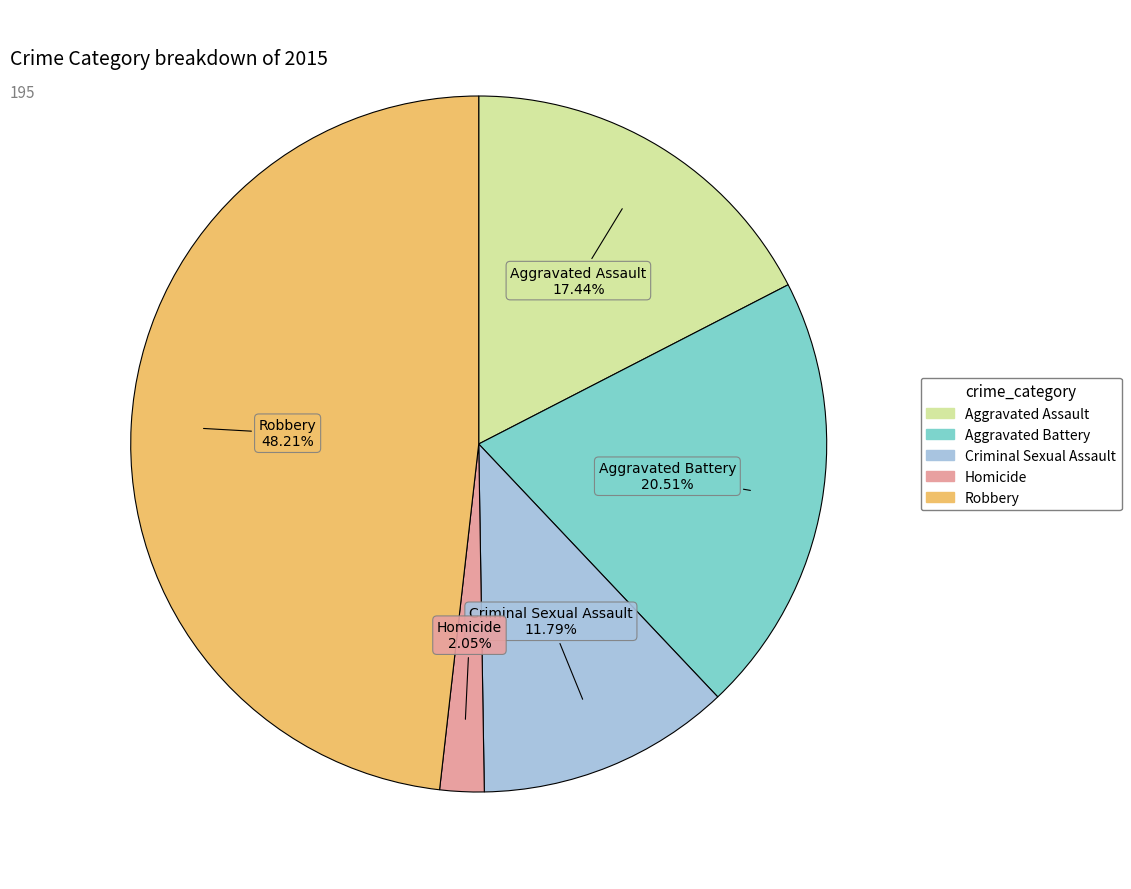

To the nearest percent, what portion does Robbery represent?

48%